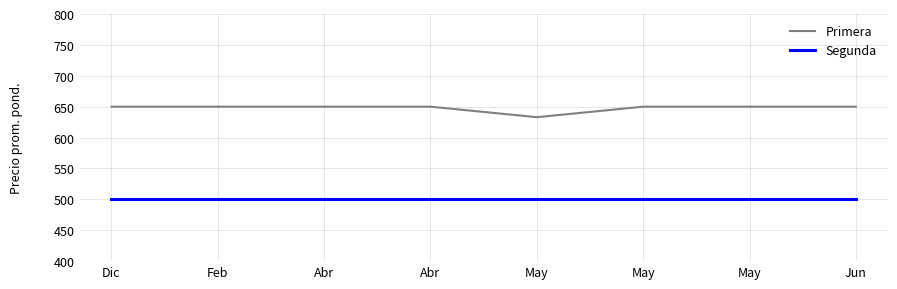

At which category does Primera reach its first local valley?

May